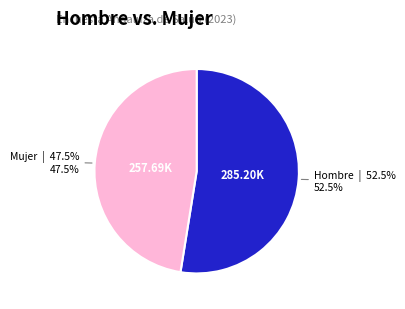

Is there any slice that represents more than half of the pie?

Yes